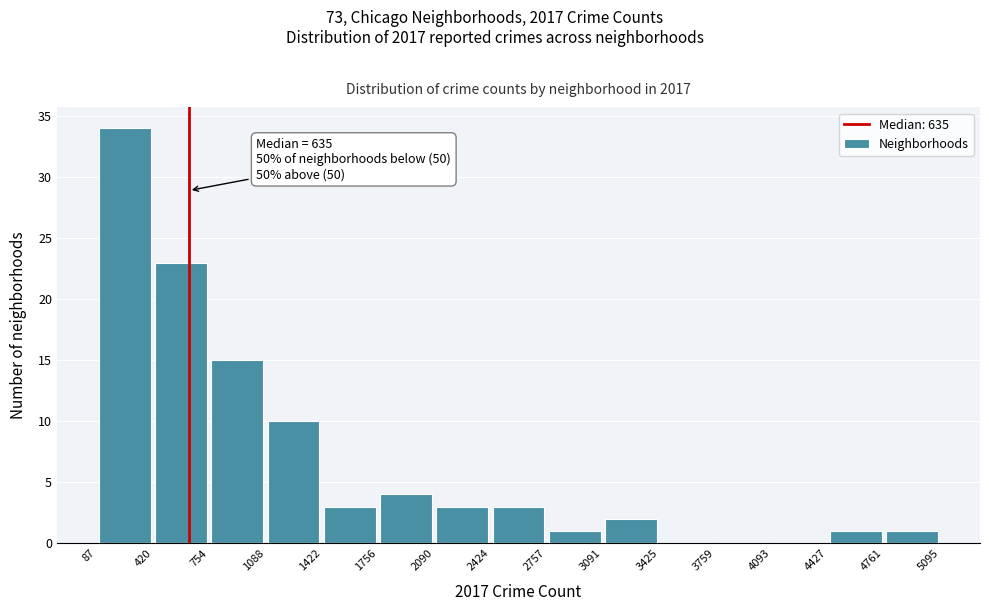

Which range on the x-axis has the tallest bar?

87 to 420